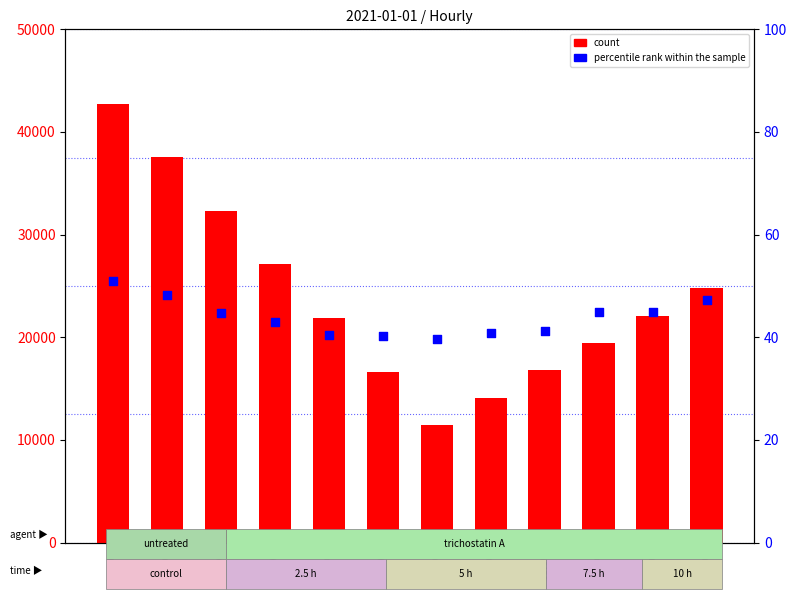

Which series has the largest total across all categories?

count